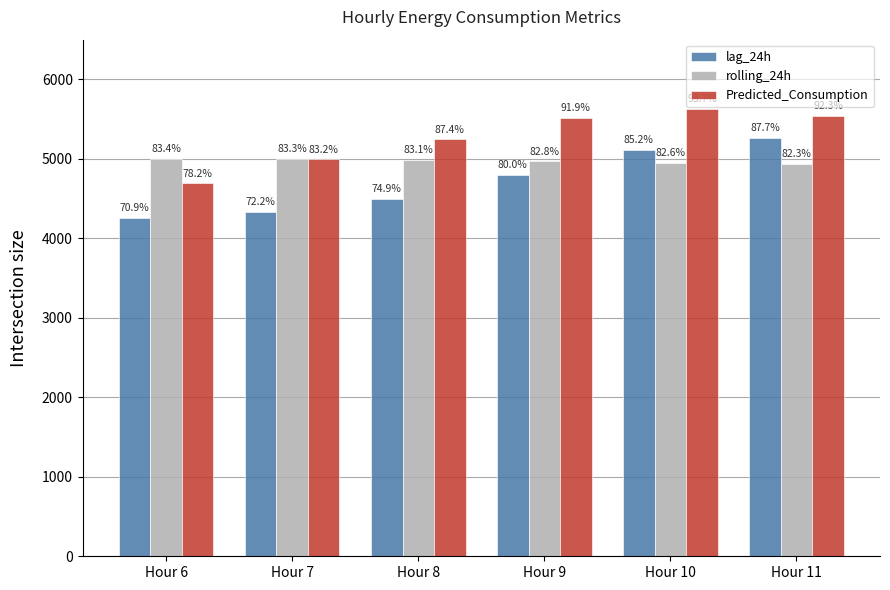

Rank the series by their average value, from highest to lowest.

Predicted_Consumption, rolling_24h, lag_24h